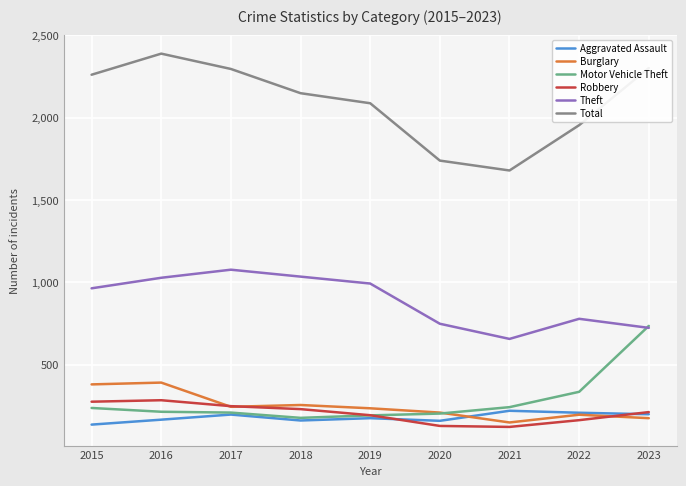

Rank the series at 2015 from lowest to highest value.

Aggravated Assault, Motor Vehicle Theft, Robbery, Burglary, Theft, Total